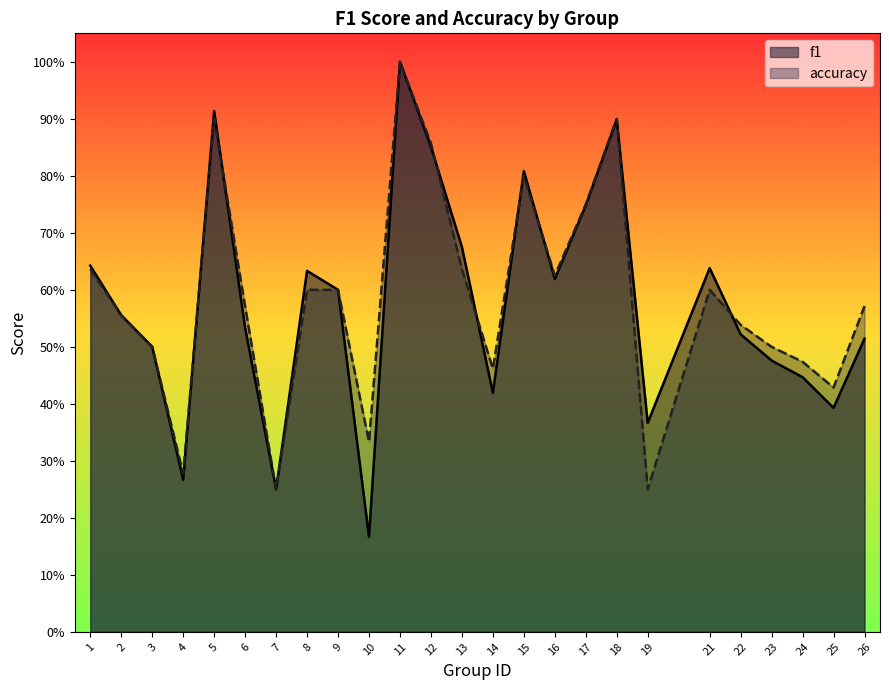

Where is the first local maximum for accuracy?

5